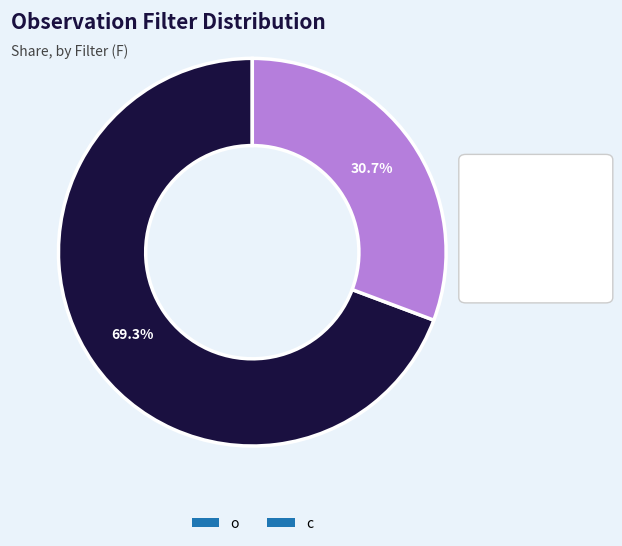

Does c account for over 50% of the chart?

No